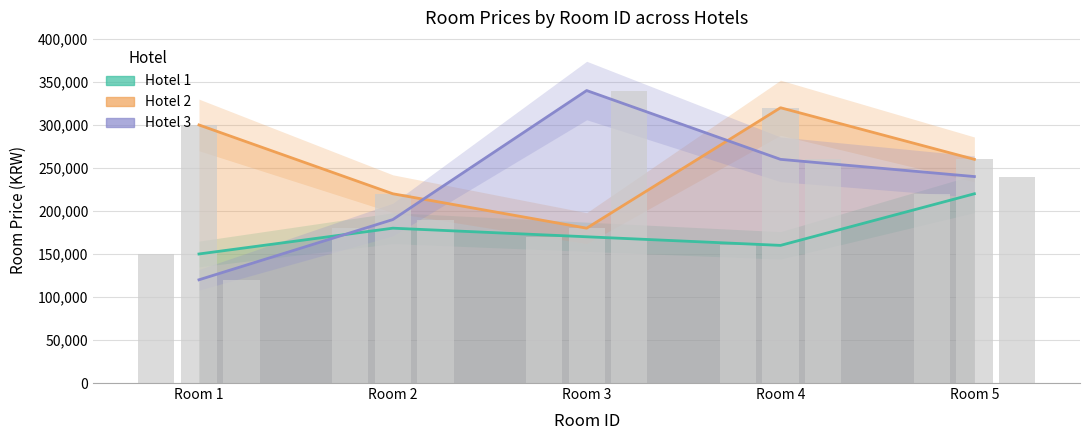

The value of Hotel 1 at Room 5 is 93890. True or false?

False